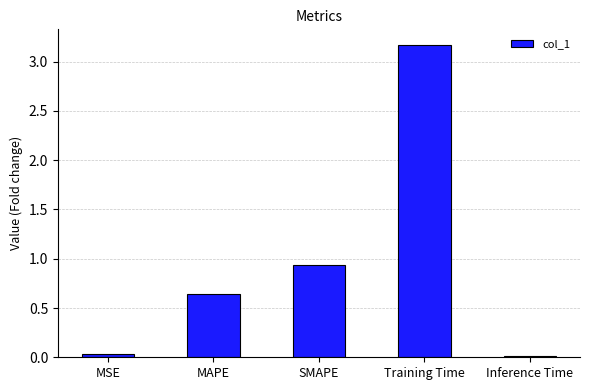

True or false: the data shows 0.0 at MSE.

True